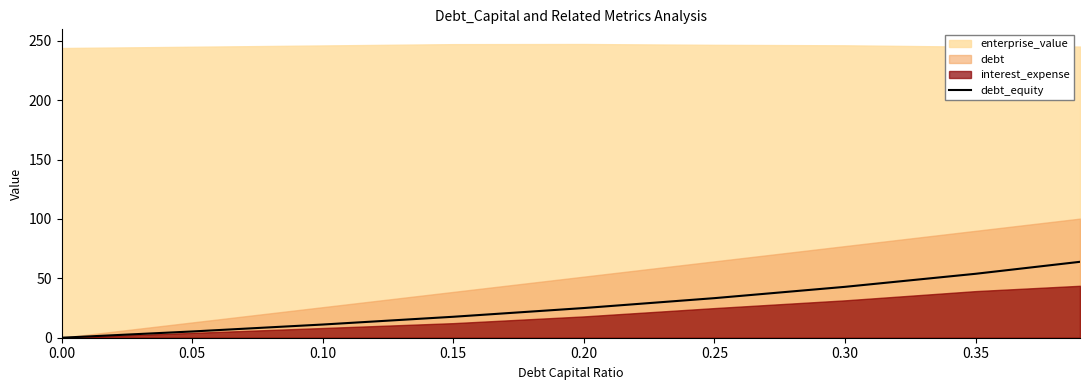

Is it true that the value at 0.20 is 25.0?

True